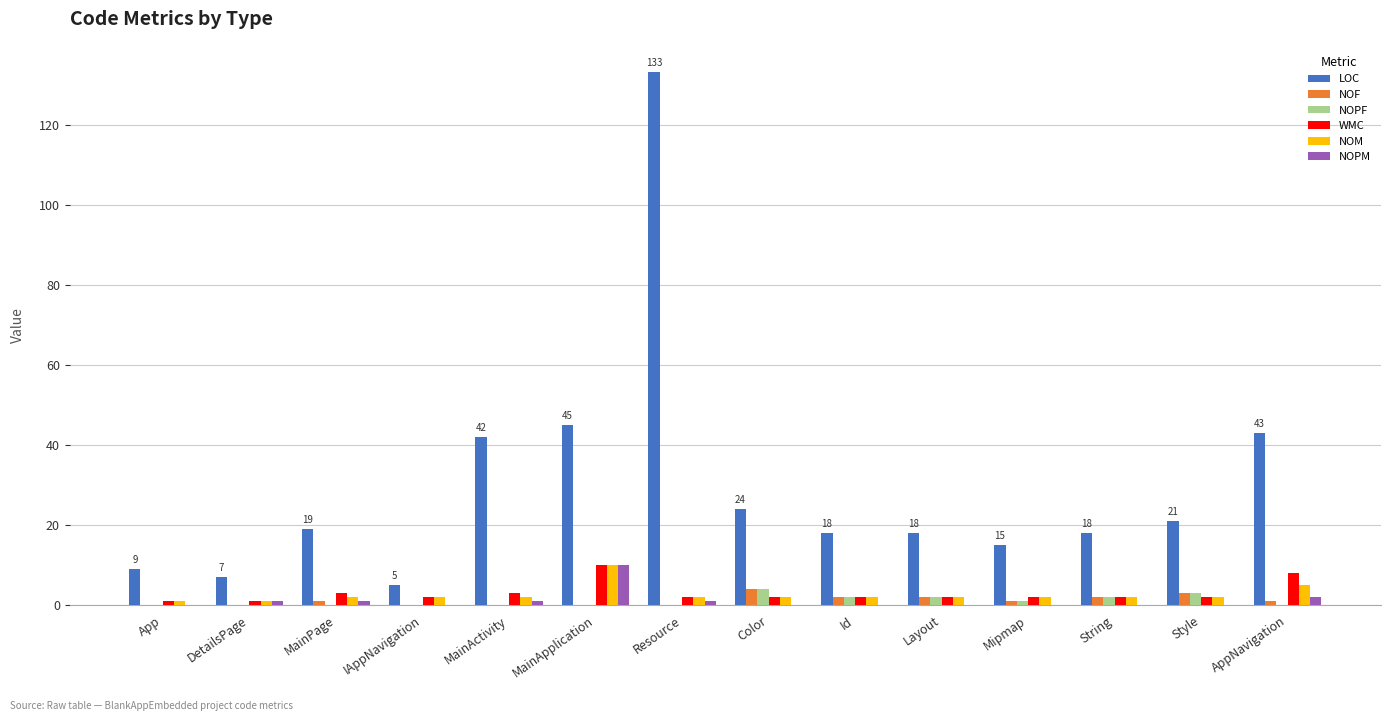

Which category has the highest value in the LOC series?

Resource